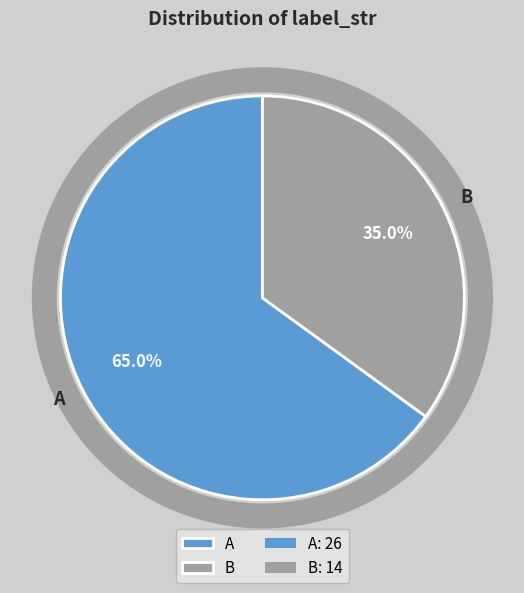

Between A and B, which is larger?

A